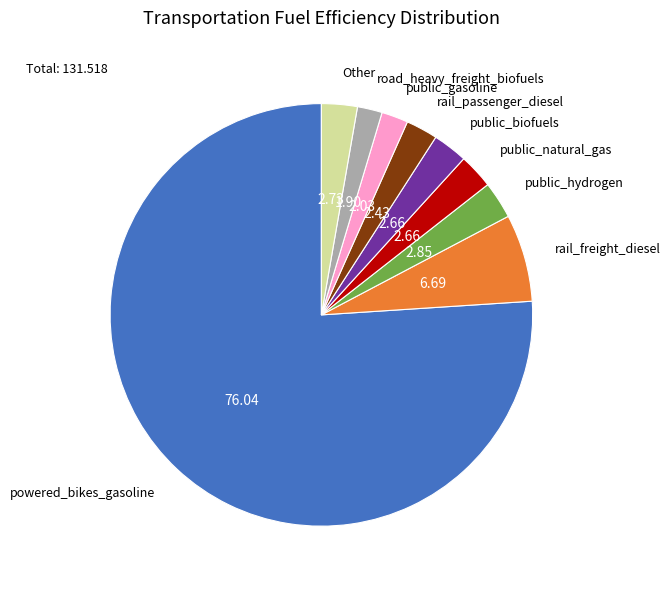

What is the ratio of the value at public_gasoline to the value at public_natural_gas?

0.8